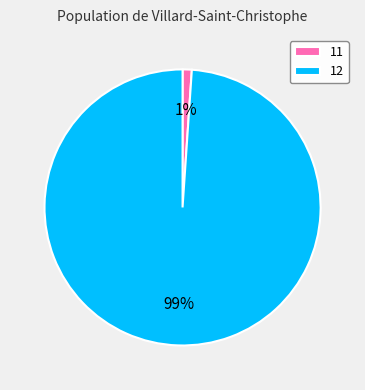

Is 11 the majority of the pie?

No